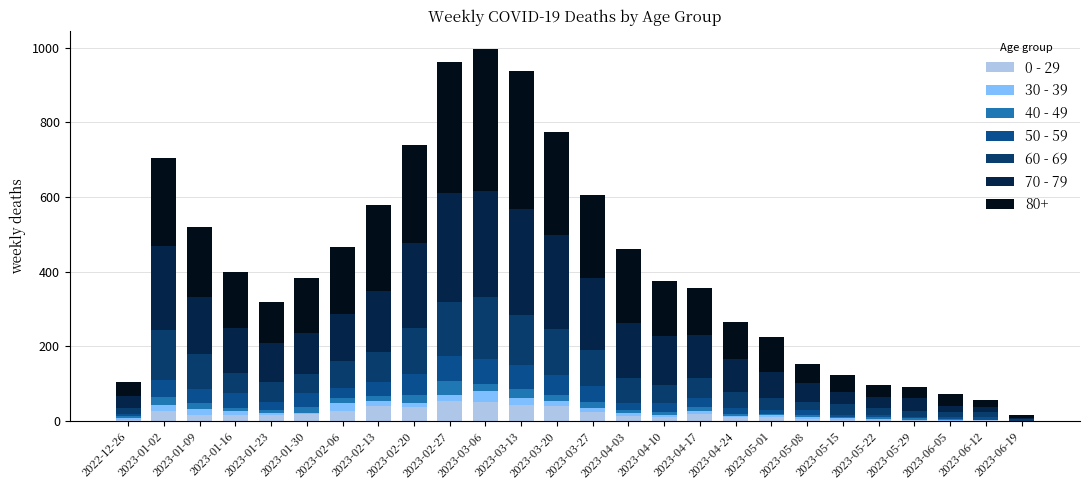

Are the bars grouped side by side (vs. stacked)?

No